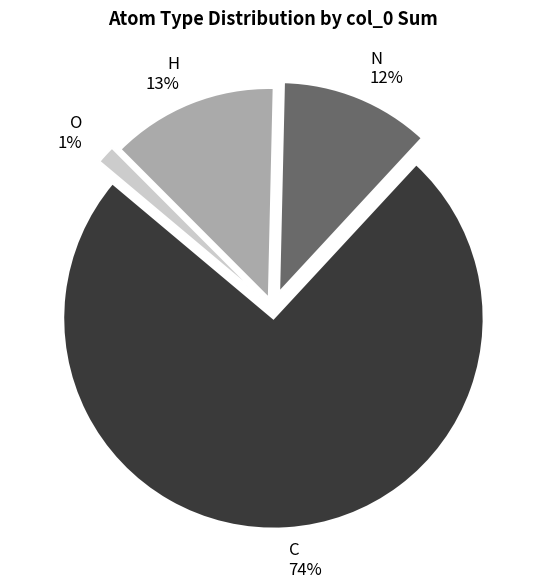

How many slices are in this pie chart?

4